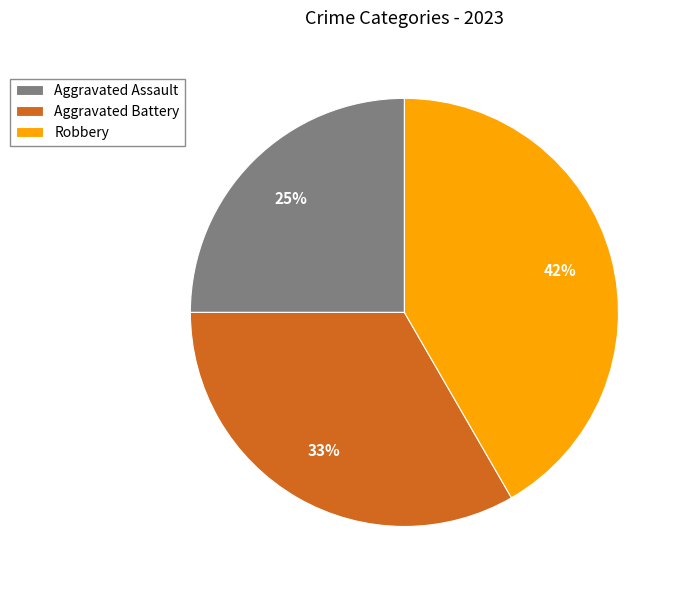

How many segments does this pie chart have?

3